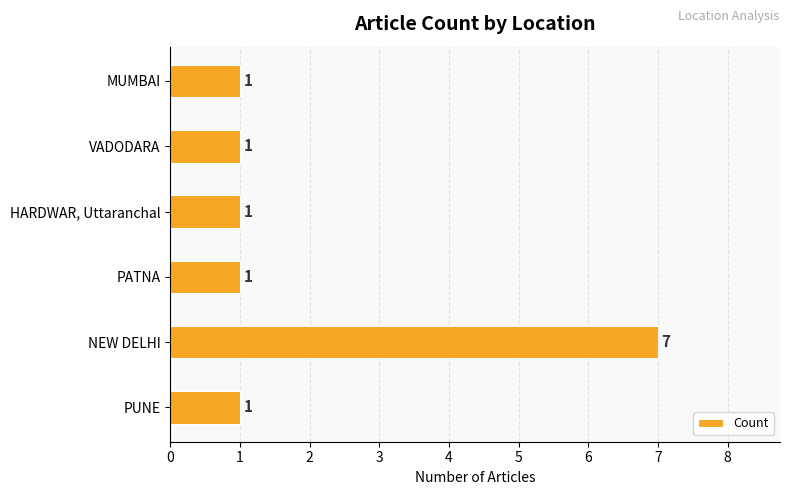

Reading bottom to top, what are all the values shown in this chart?

PUNE=1	NEW DELHI=7	PATNA=1	HARDWAR, Uttaranchal=1	VADODARA=1	MUMBAI=1